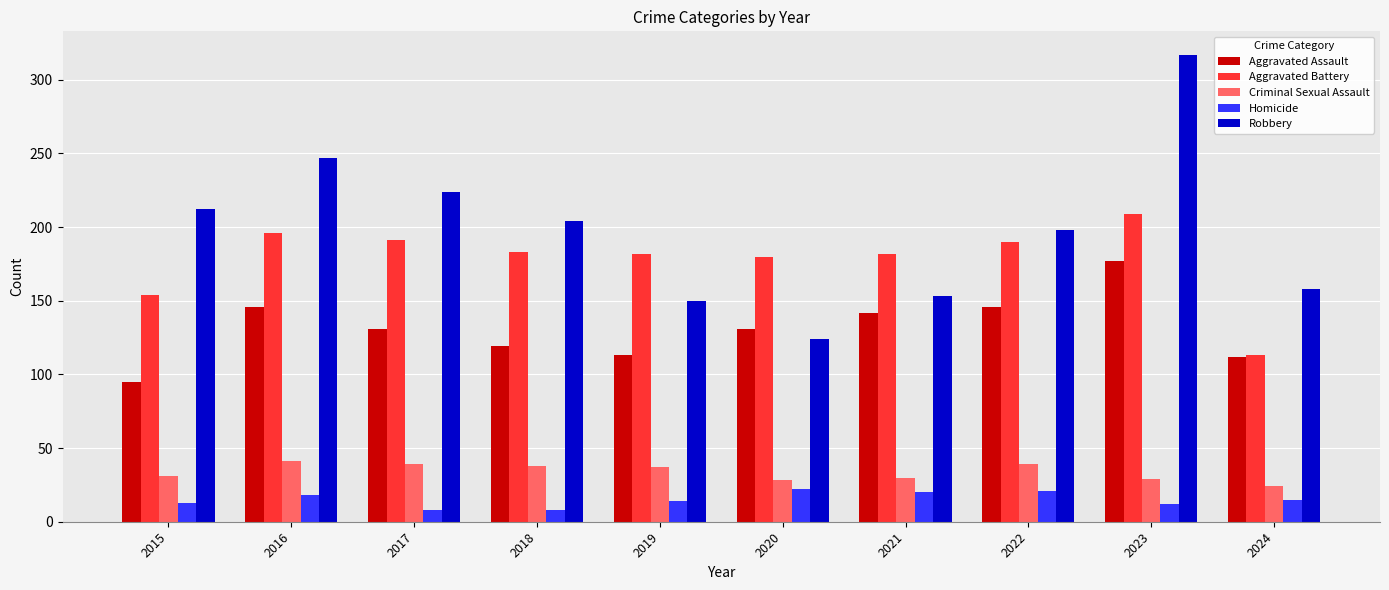

What is the difference between the highest and lowest values at 2015?

199